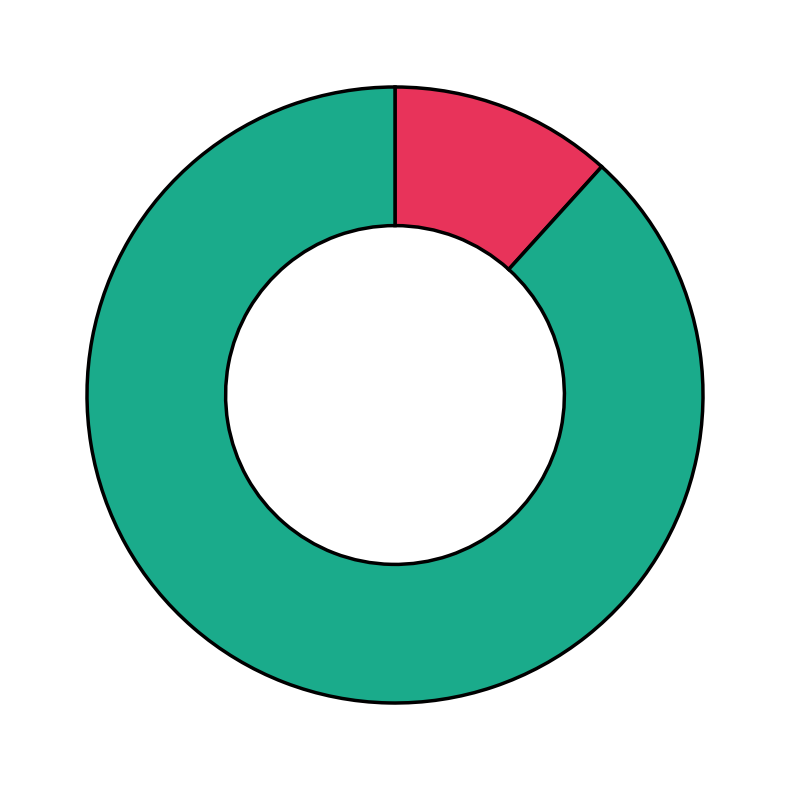

Is there any slice that represents more than half of the pie?

Yes